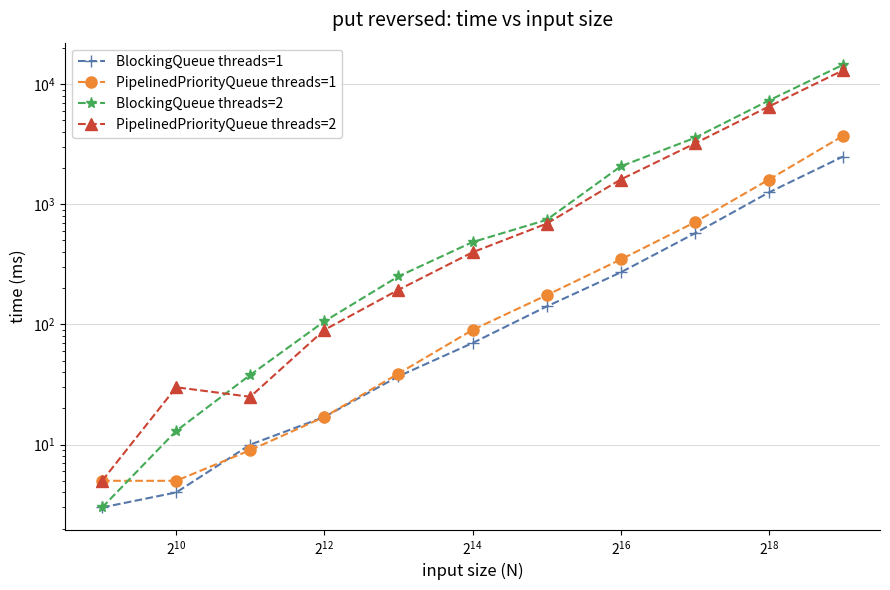

What is the value of the BlockingQueue threads=2 point at the 1st from the left?

3